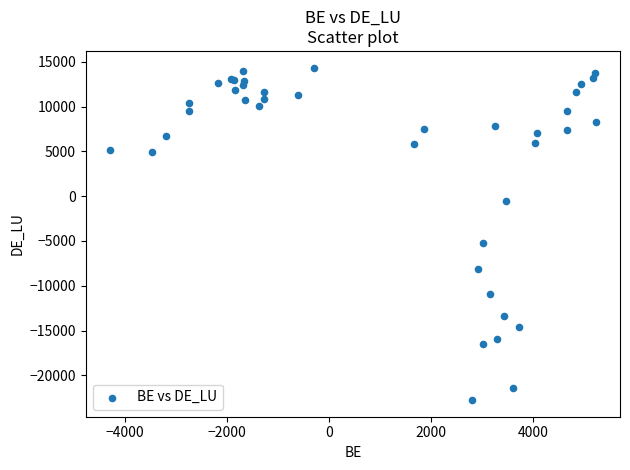

What Y value in the scatter plot is closest to -4207?

-5199.0